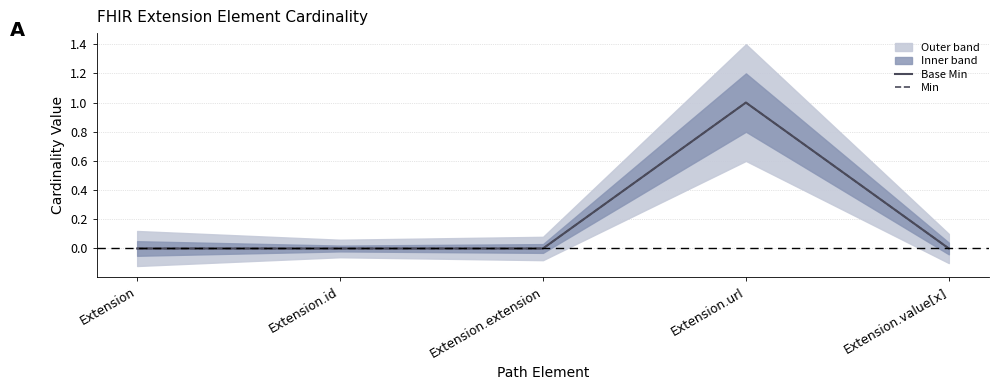

How many lines are shown in the chart?

2